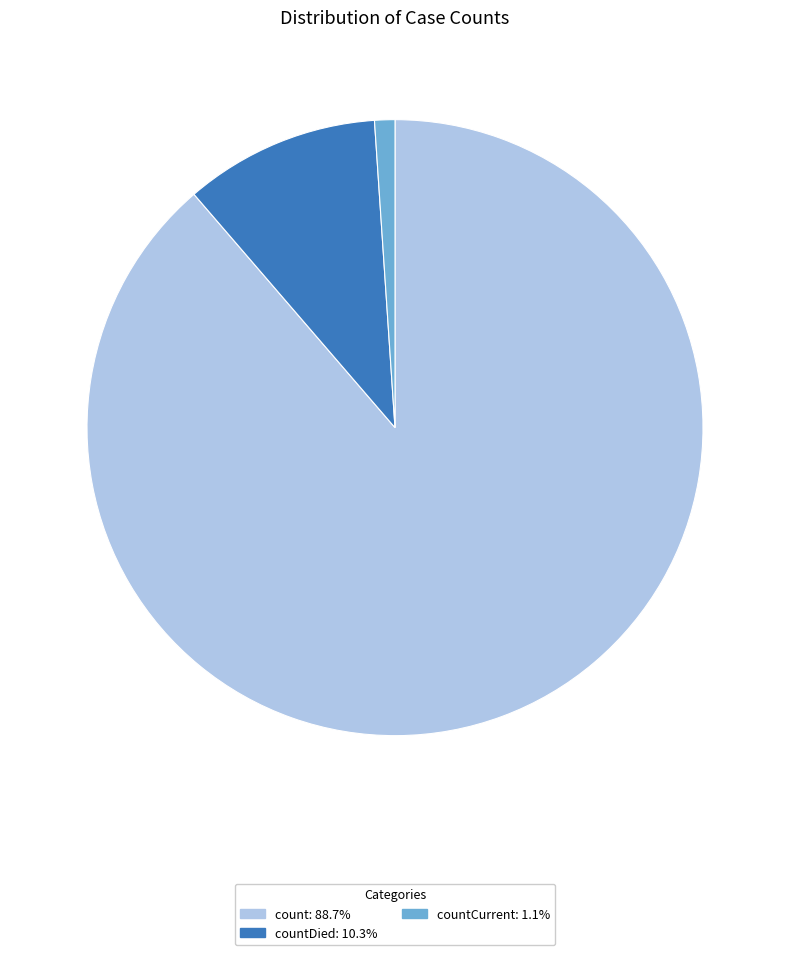

Combined, do countCurrent: 1.1% and count: 88.7% account for over 50%?

Yes